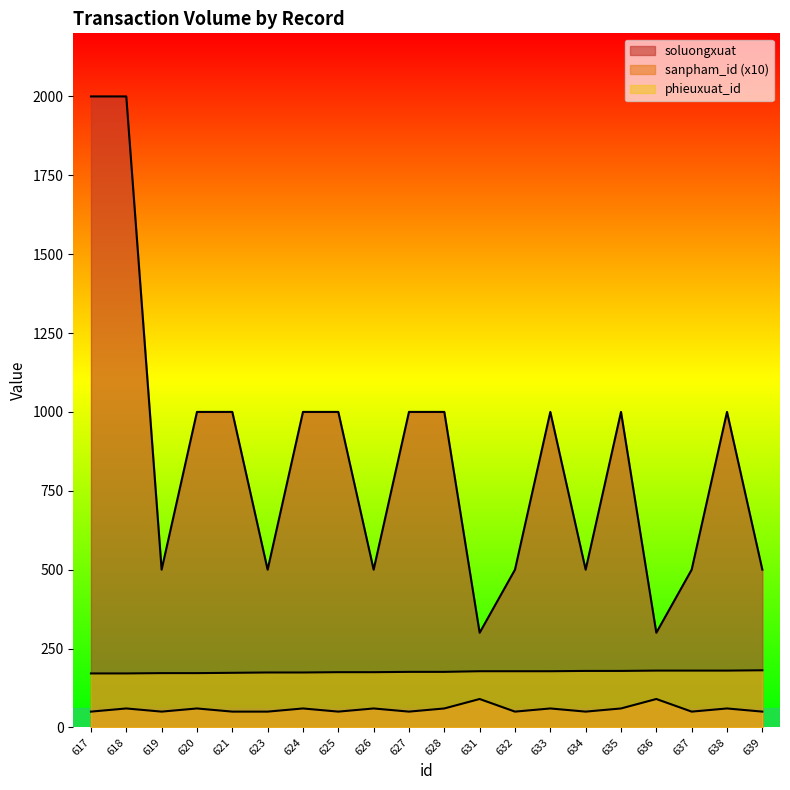

Reading left to right, transcribe all the data shown in this chart.

soluongxuat: 2000	2000	500	1000	1000	500	1000	1000	500	1000	1000	300	500	1000	500	1000	300	500	1000	500
sanpham_id: 50	60	50	60	50	50	60	50	60	50	60	90	50	60	50	60	90	50	60	50
phieuxuat_id: 171	171	172	172	173	174	174	175	175	176	176	178	178	178	179	179	180	180	180	181